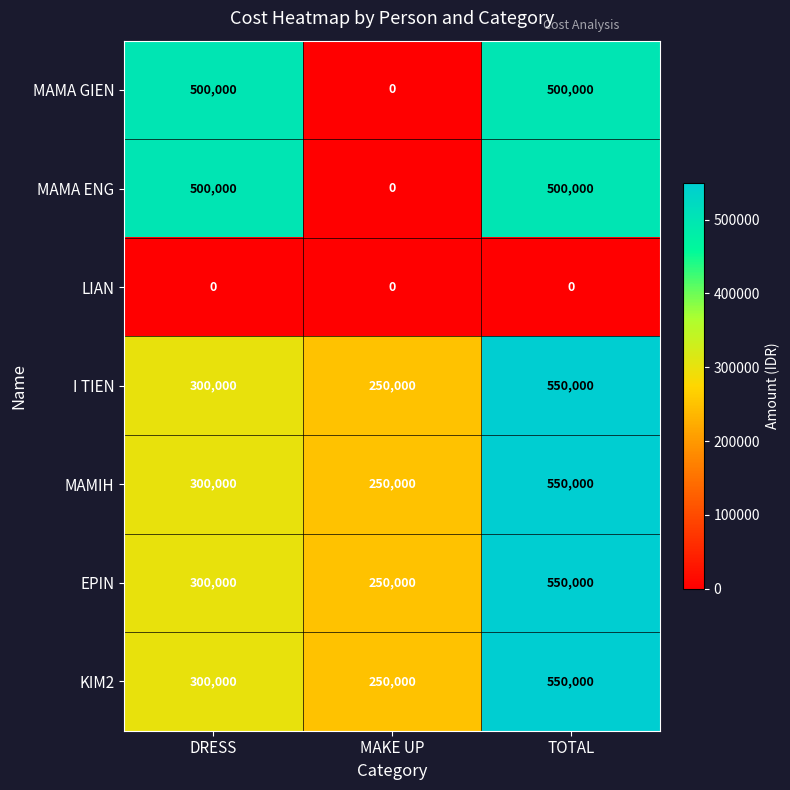

True or false: EPIN has a value of 550000 at TOTAL.

True